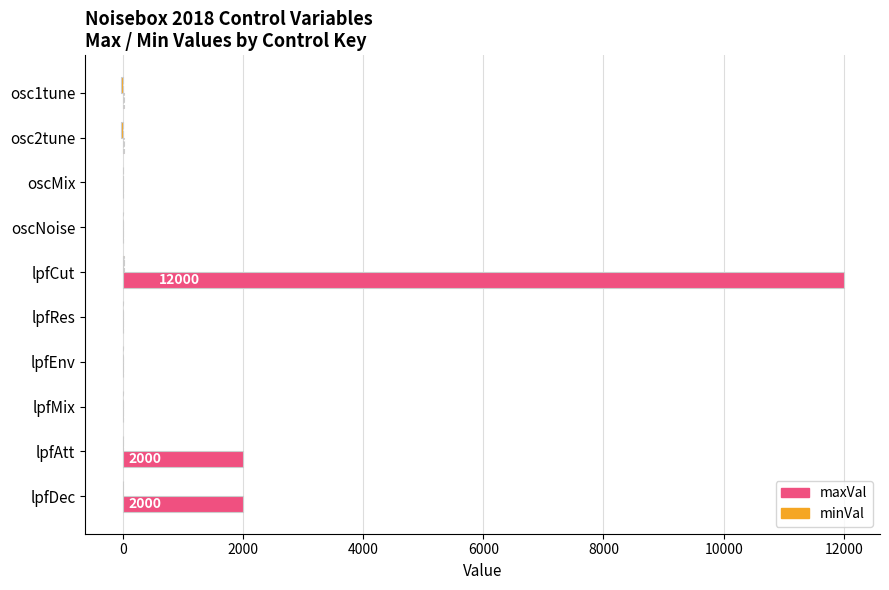

Which category has the highest value across all series?

lpfCut